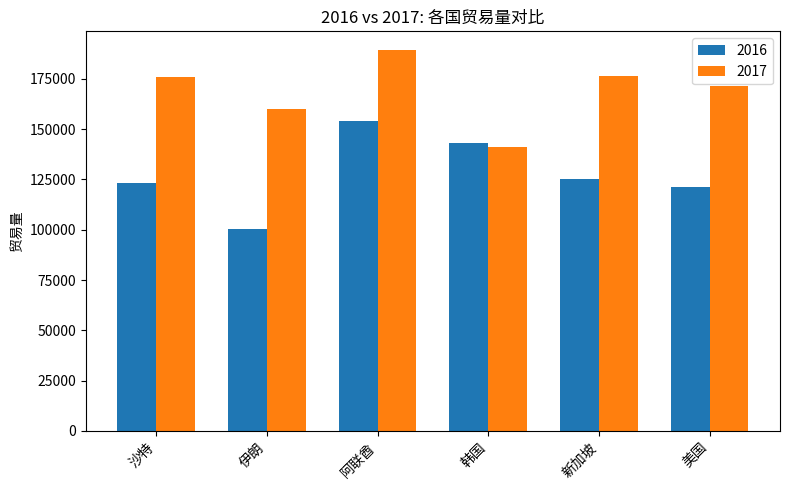

Rank the series by their maximum value, from highest to lowest.

2017, 2016